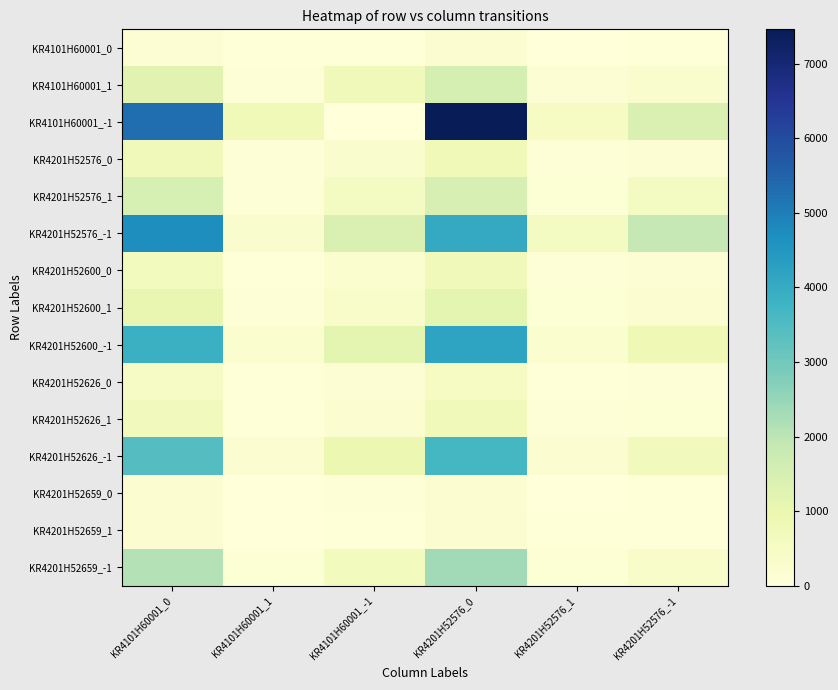

Reading left to right, what are all the values shown in this chart?

KR4101H60001_0: KR4101H60001_0=152	KR4101H60001_1=47	KR4101H60001_-1=54	KR4201H52576_0=199	KR4201H52576_1=14	KR4201H52576_-1=40
KR4101H60001_1: KR4101H60001_0=1201	KR4101H60001_1=59	KR4101H60001_-1=712	KR4201H52576_0=1538	KR4201H52576_1=156	KR4201H52576_-1=278
KR4101H60001_-1: KR4101H60001_0=5278	KR4101H60001_1=775	KR4101H60001_-1=0	KR4201H52576_0=7463	KR4201H52576_1=517	KR4201H52576_-1=1417
KR4201H52576_0: KR4101H60001_0=713	KR4101H60001_1=64	KR4101H60001_-1=286	KR4201H52576_0=783	KR4201H52576_1=106	KR4201H52576_-1=174
KR4201H52576_1: KR4101H60001_0=1512	KR4101H60001_1=115	KR4101H60001_-1=527	KR4201H52576_0=1475	KR4201H52576_1=131	KR4201H52576_-1=548
KR4201H52576_-1: KR4101H60001_0=4706	KR4101H60001_1=299	KR4101H60001_-1=1413	KR4201H52576_0=4027	KR4201H52576_1=525	KR4201H52576_-1=1866
KR4201H52600_0: KR4101H60001_0=656	KR4101H60001_1=48	KR4101H60001_-1=257	KR4201H52576_0=720	KR4201H52576_1=74	KR4201H52576_-1=167
KR4201H52600_1: KR4101H60001_0=1025	KR4101H60001_1=77	KR4101H60001_-1=375	KR4201H52576_0=1158	KR4201H52576_1=118	KR4201H52576_-1=201
KR4201H52600_-1: KR4101H60001_0=3875	KR4101H60001_1=239	KR4101H60001_-1=1155	KR4201H52576_0=4177	KR4201H52576_1=251	KR4201H52576_-1=841
KR4201H52626_0: KR4101H60001_0=462	KR4101H60001_1=34	KR4101H60001_-1=153	KR4201H52576_0=496	KR4201H52576_1=42	KR4201H52576_-1=111
KR4201H52626_1: KR4101H60001_0=673	KR4101H60001_1=46	KR4101H60001_-1=186	KR4201H52576_0=707	KR4201H52576_1=63	KR4201H52576_-1=135
KR4201H52626_-1: KR4101H60001_0=3419	KR4101H60001_1=201	KR4101H60001_-1=941	KR4201H52576_0=3662	KR4201H52576_1=223	KR4201H52576_-1=676
KR4201H52659_0: KR4101H60001_0=182	KR4101H60001_1=12	KR4101H60001_-1=84	KR4201H52576_0=213	KR4201H52576_1=20	KR4201H52576_-1=45
KR4201H52659_1: KR4101H60001_0=215	KR4101H60001_1=15	KR4101H60001_-1=58	KR4201H52576_0=216	KR4201H52576_1=33	KR4201H52576_-1=39
KR4201H52659_-1: KR4101H60001_0=2104	KR4101H60001_1=135	KR4101H60001_-1=616	KR4201H52576_0=2346	KR4201H52576_1=129	KR4201H52576_-1=380